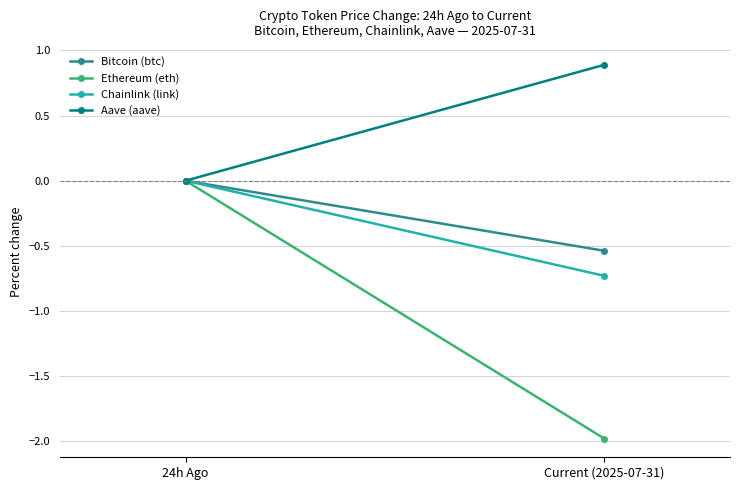

What are all the series names shown in the legend?

Bitcoin (btc), Ethereum (eth), Chainlink (link), Aave (aave)